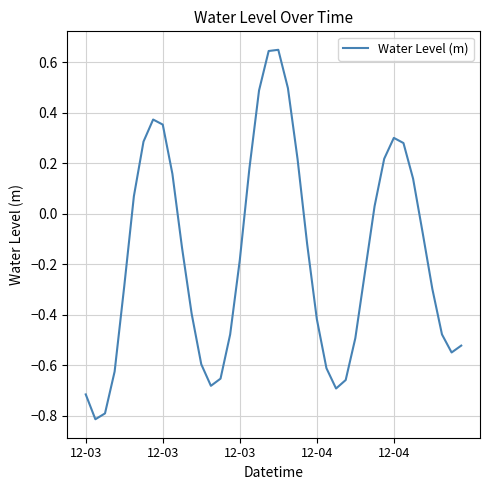

Does the chart have visible grid lines?

Yes